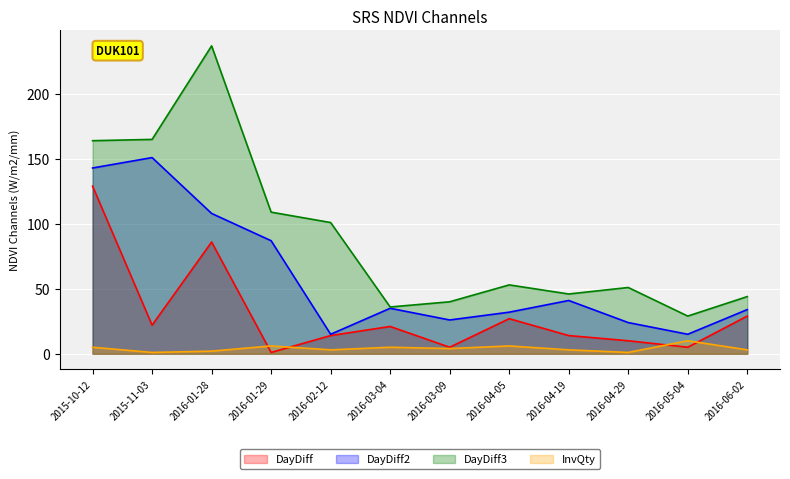

Which category has the lowest value in the DayDiff3 series?

2016-05-04